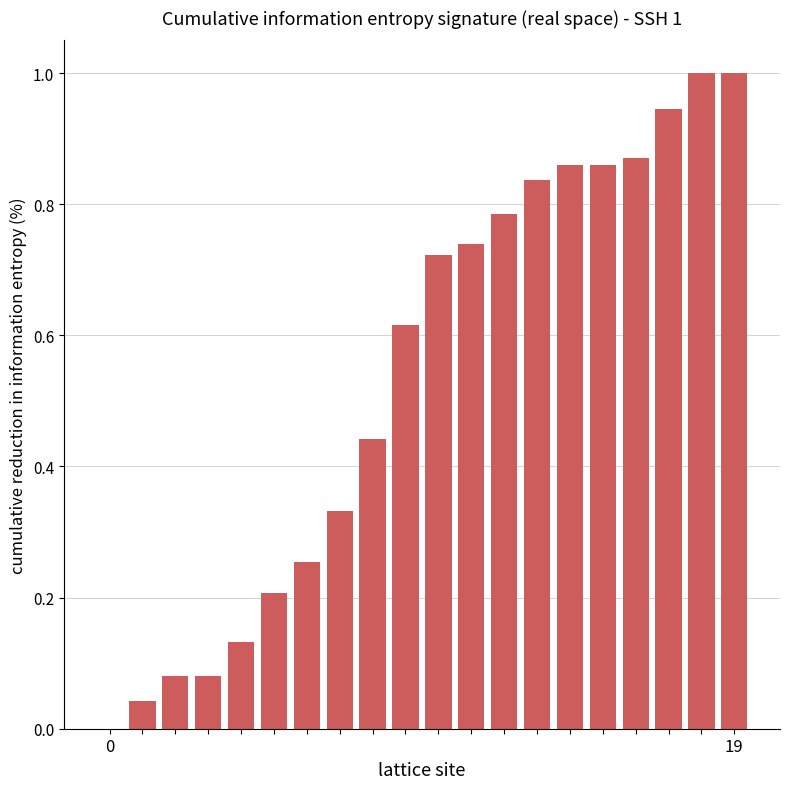

What is the sum of all values?

10.8